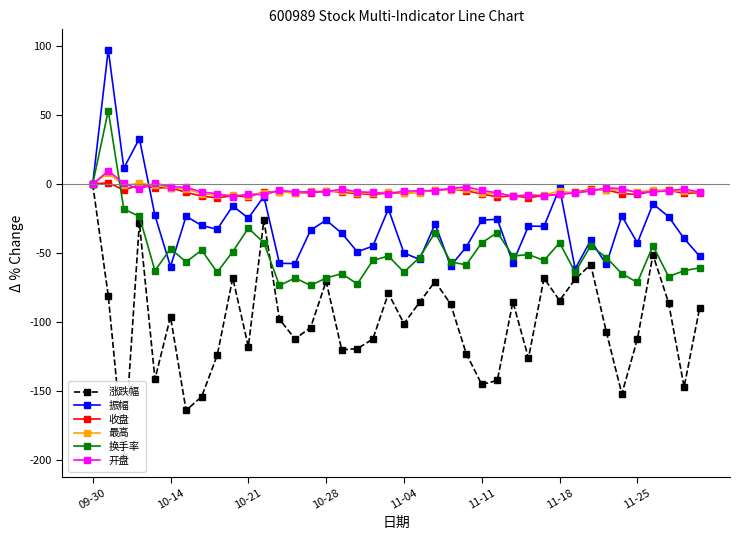

True or false: 最高 has more than 0 points higher than both neighbors.

True